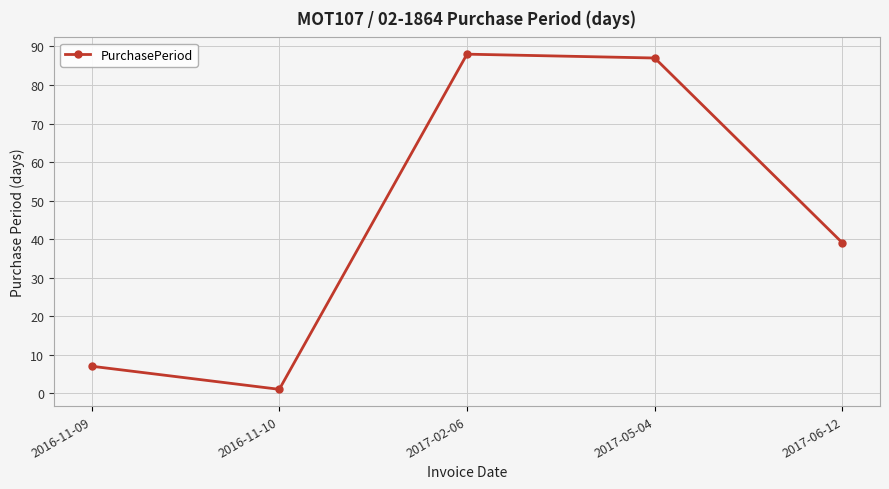

Where is the first local minimum?

2016-11-10